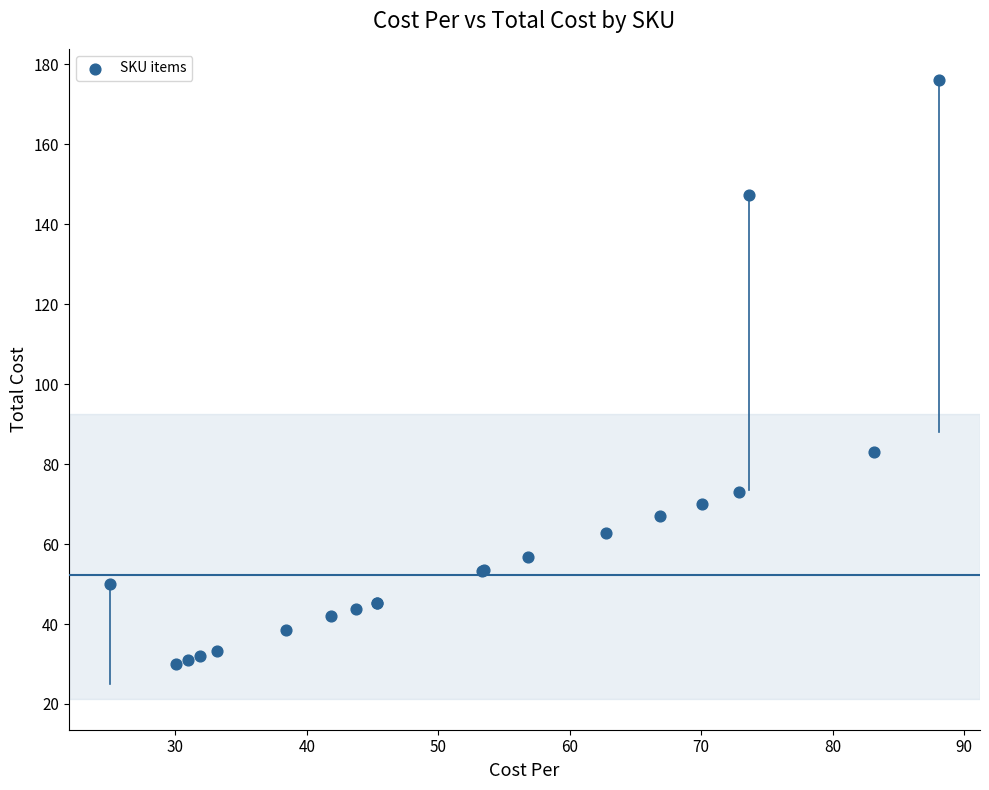

What Y value in the scatter plot is closest to 103?

83.1